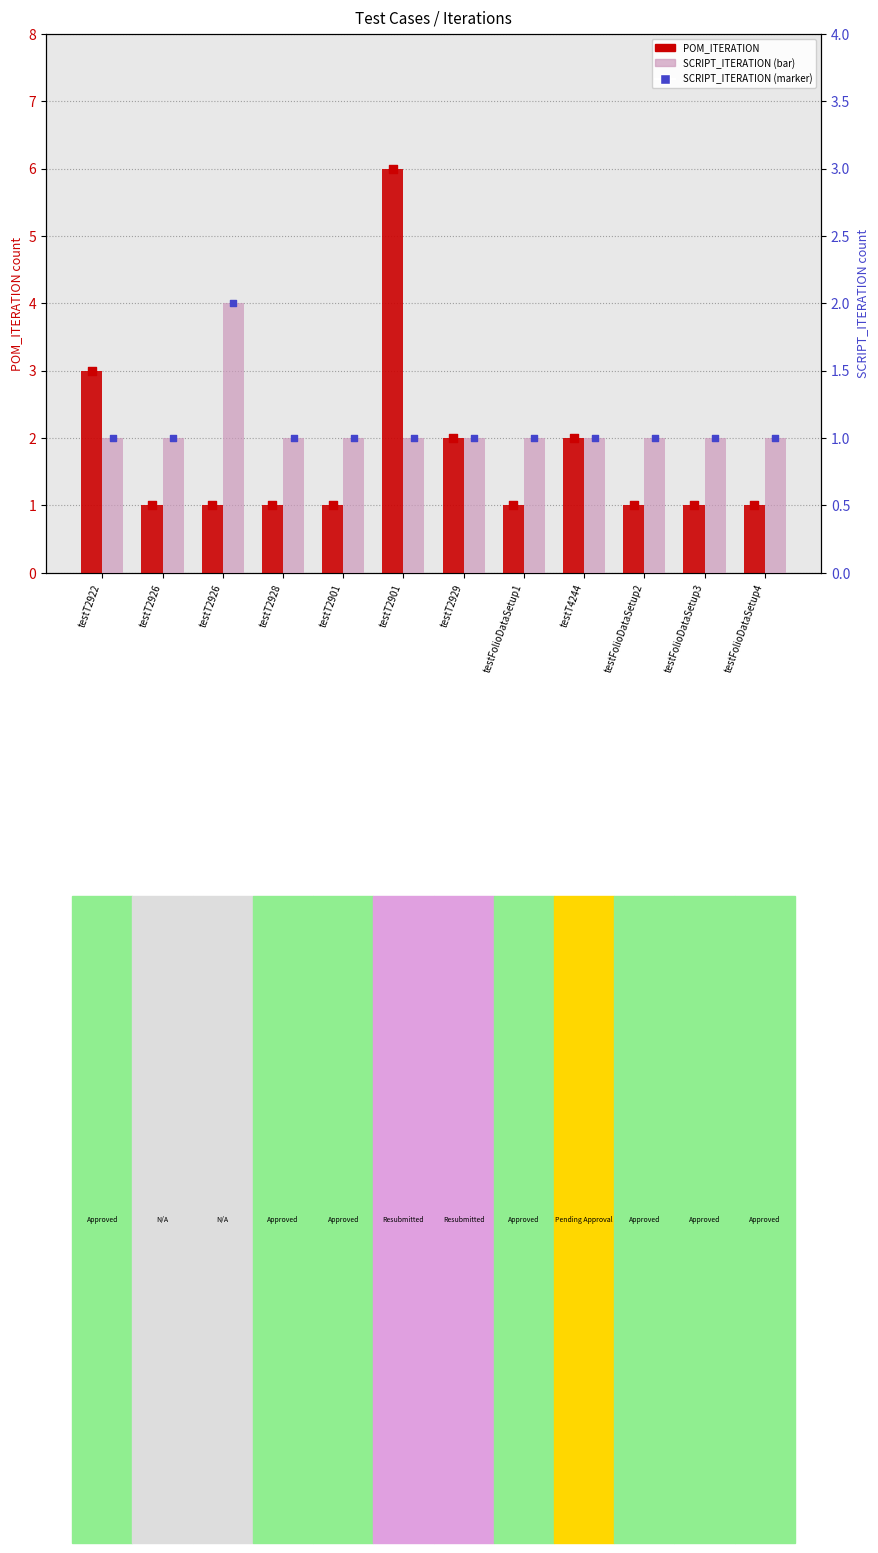

What are all the series names shown in the legend?

POM_ITERATION, SCRIPT_ITERATION, SCRIPT_ITERATION (marker)